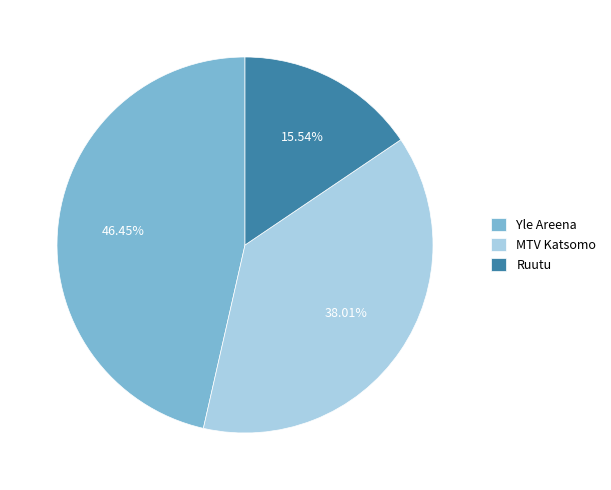

Combined, do Ruutu and Yle Areena account for over 50%?

Yes